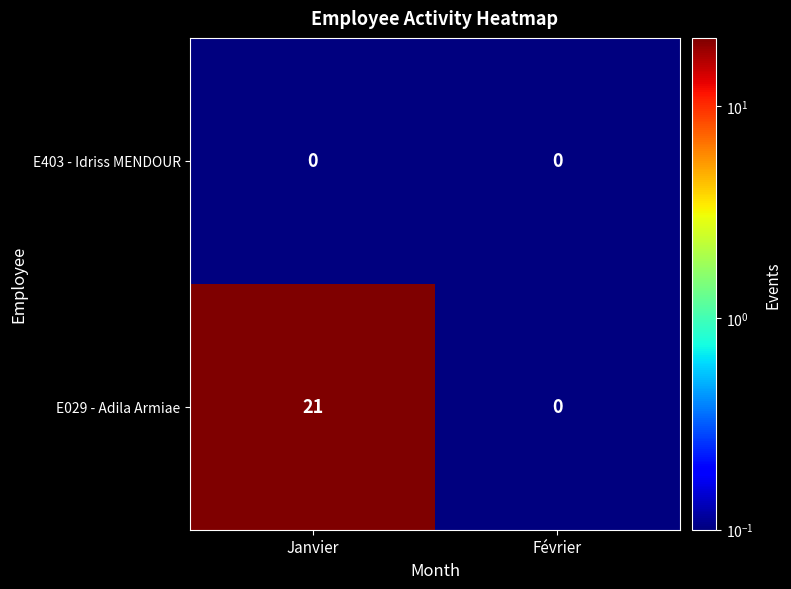

Which series changed the most between Janvier and Février?

E029 - Adila Armiae